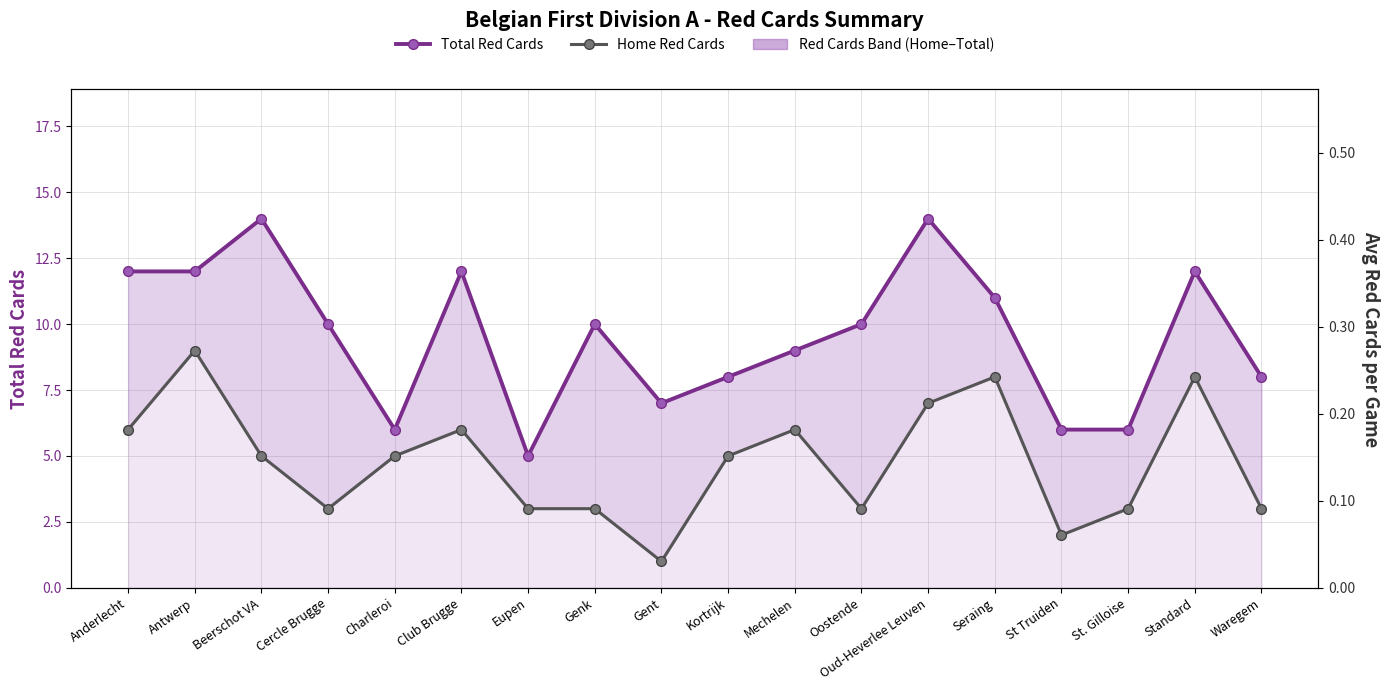

Which series has the widest spread of values?

Total Red Cards